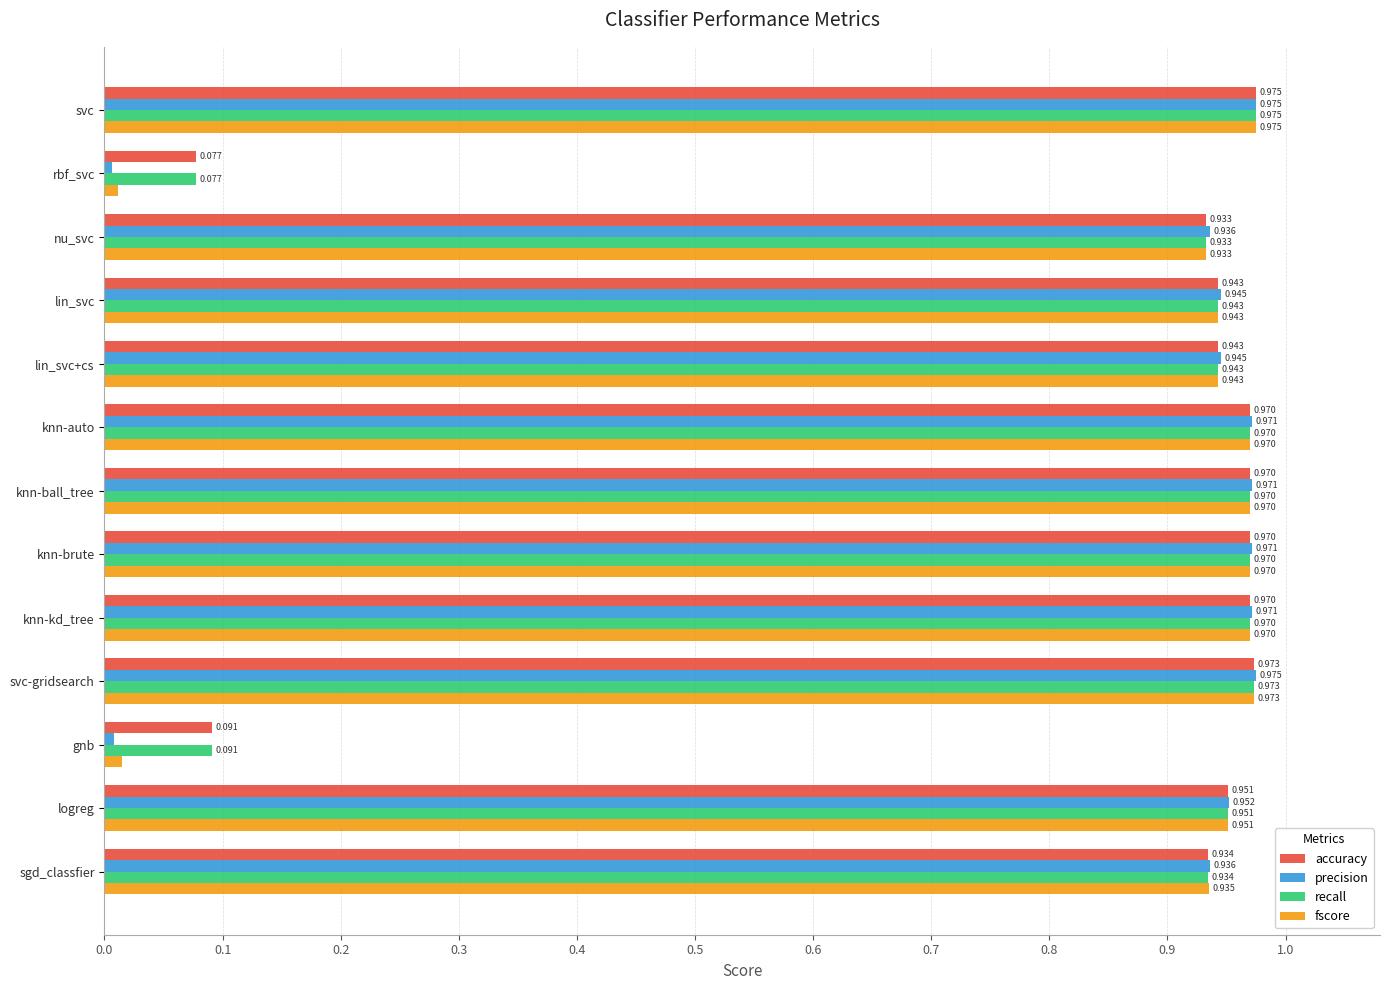

At which label is recall closest to 0?

rbf_svc